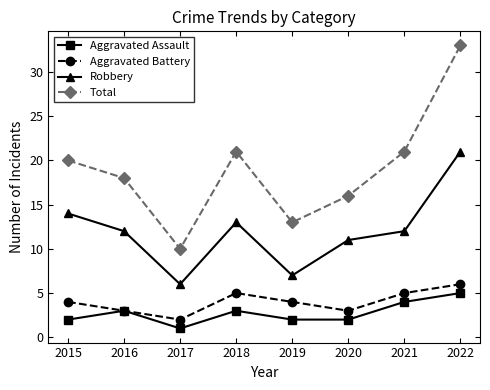

What is the average value of the Aggravated Battery series?

4